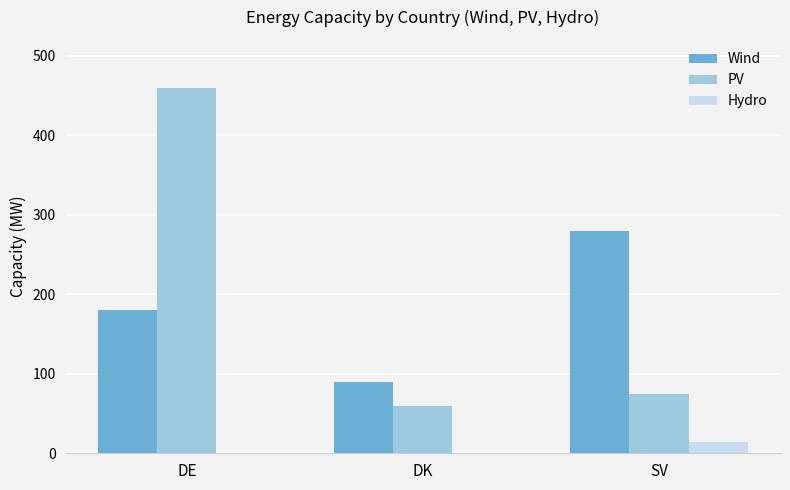

At which label is PV closest to 260?

SV